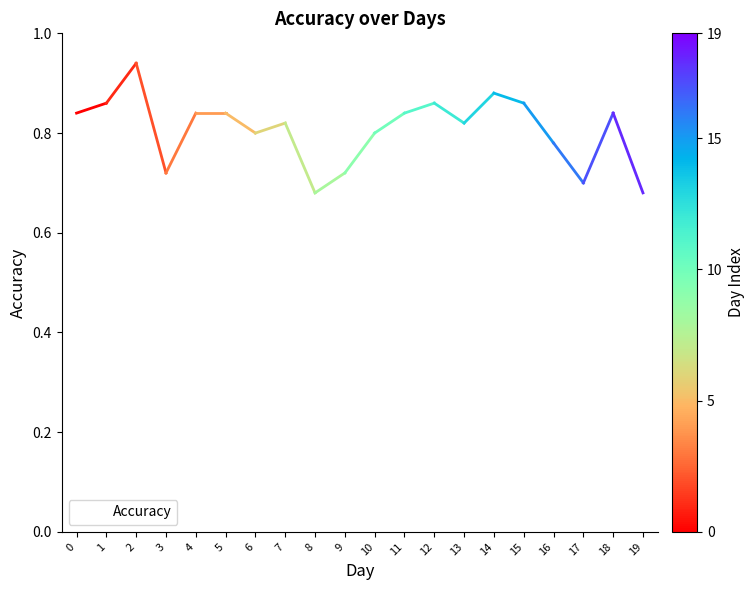

What is the change in value from 6 to 19?

-0.1